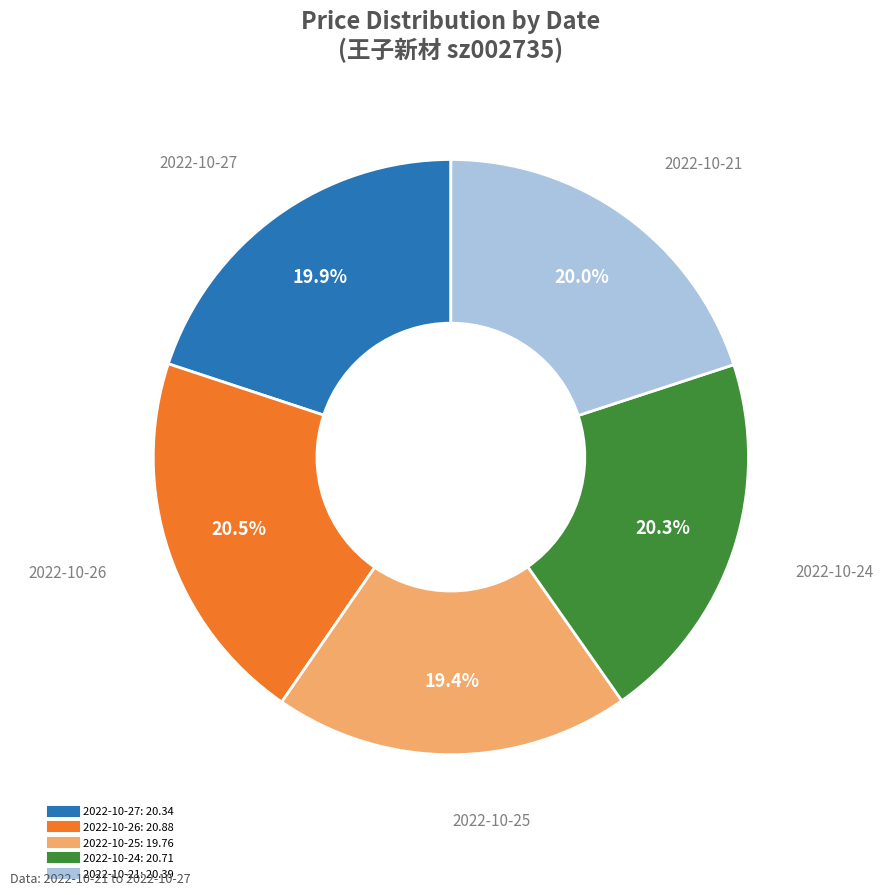

Count the number of slices in the pie.

5